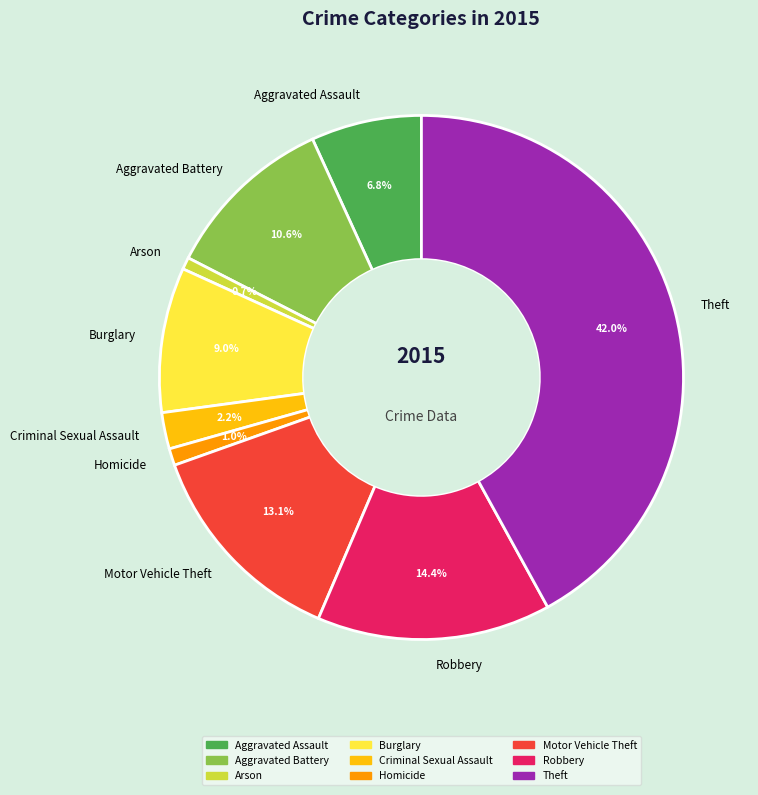

Combined, what portion of the pie is Motor Vehicle Theft and Burglary?

22.1%